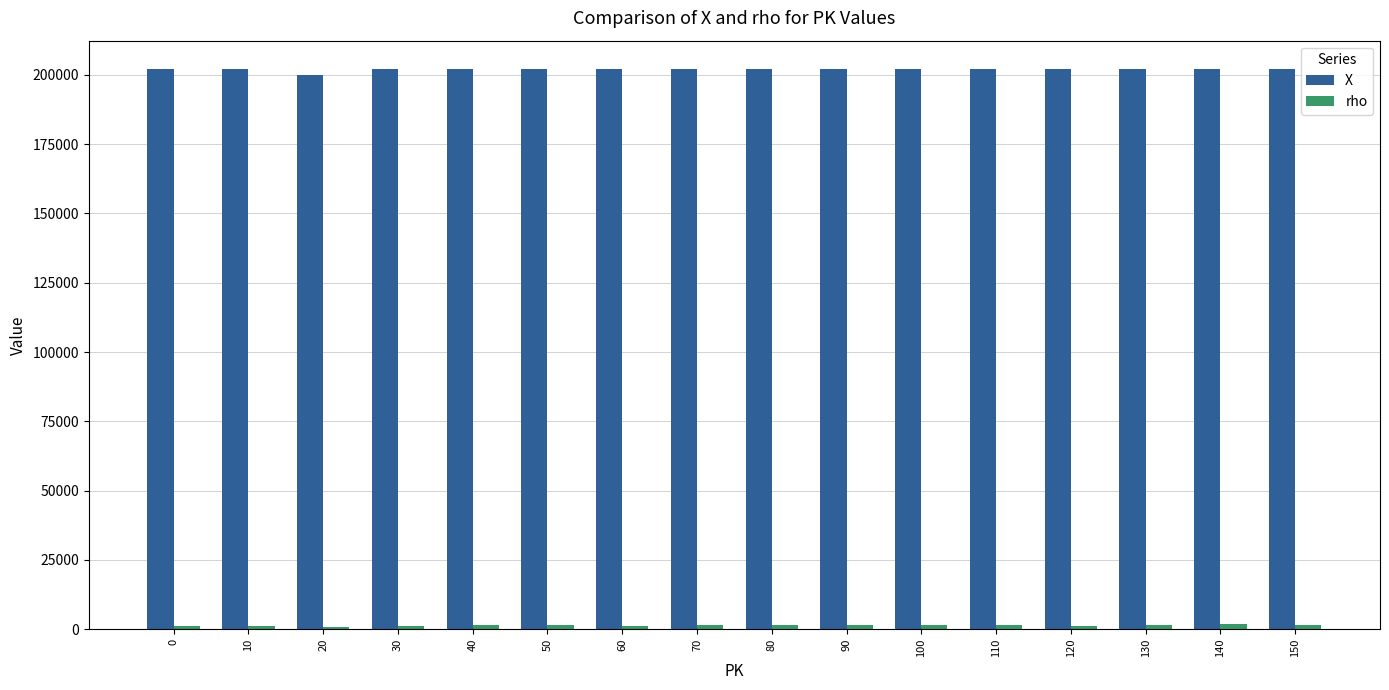

What is the greatest value displayed?

202221